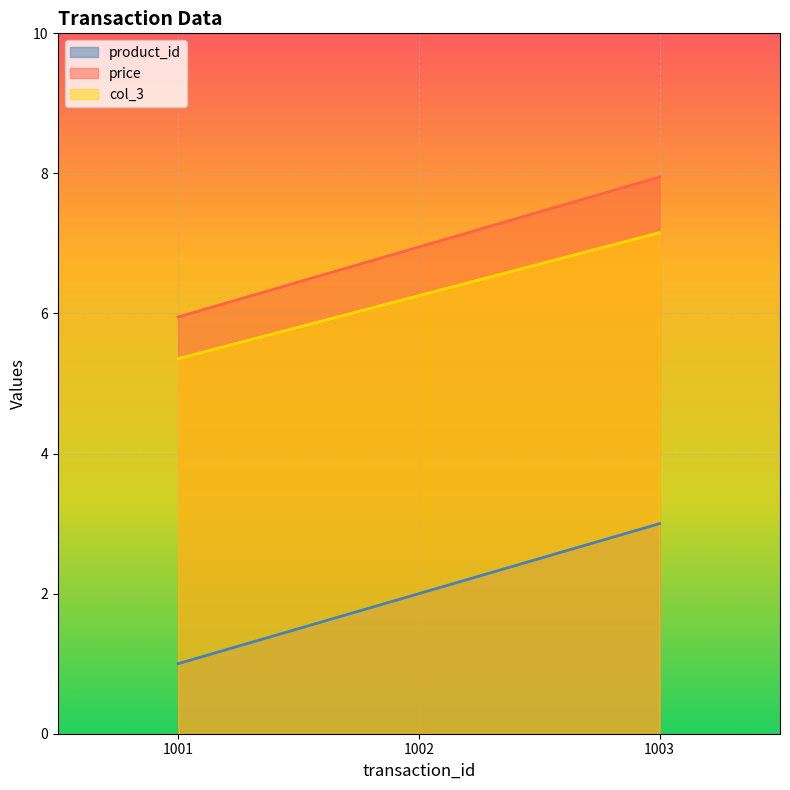

Which label corresponds to the largest value in the chart?

1003